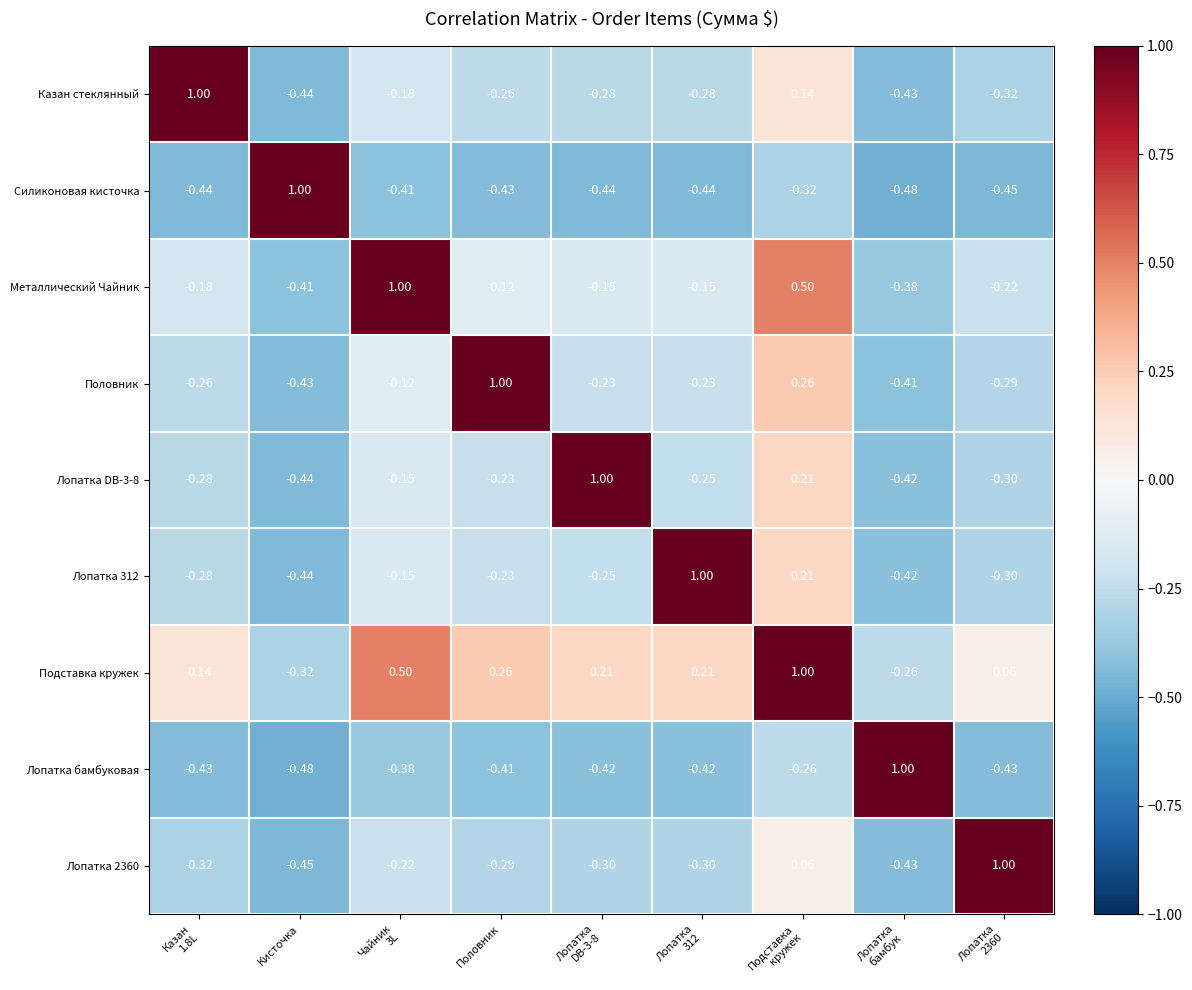

Where is Металлический Чайник nearest to the value 0?

Половник